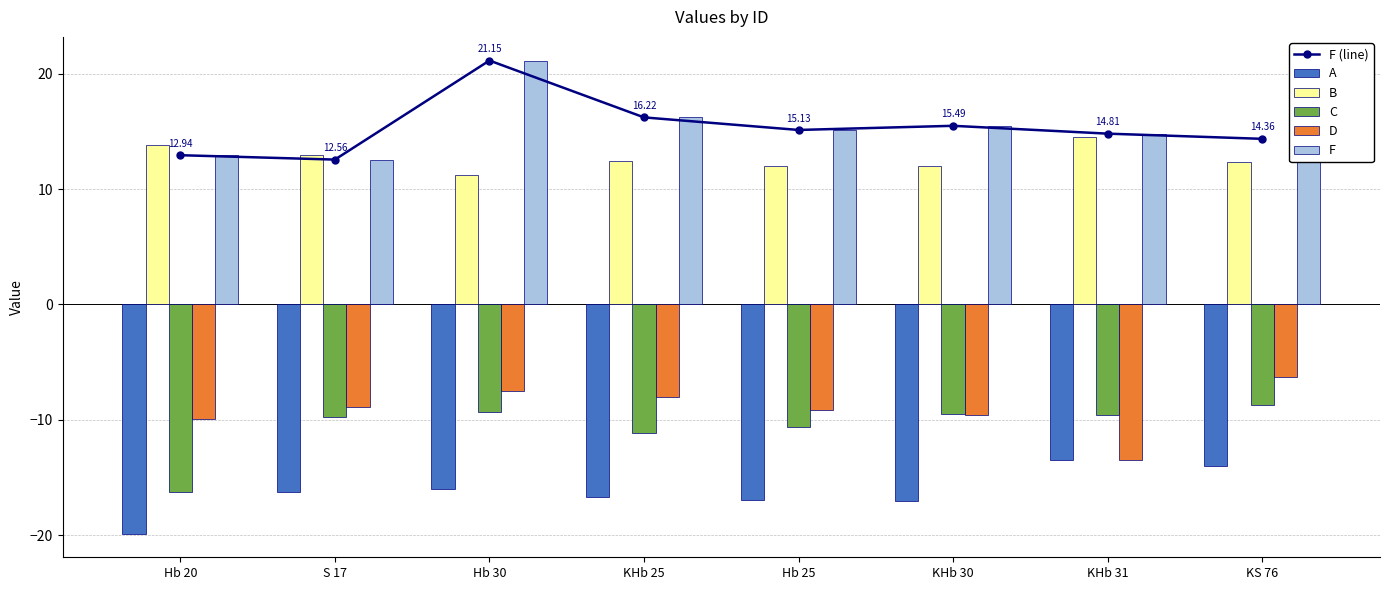

Where does the F (line) series first go above 15?

Hb 30